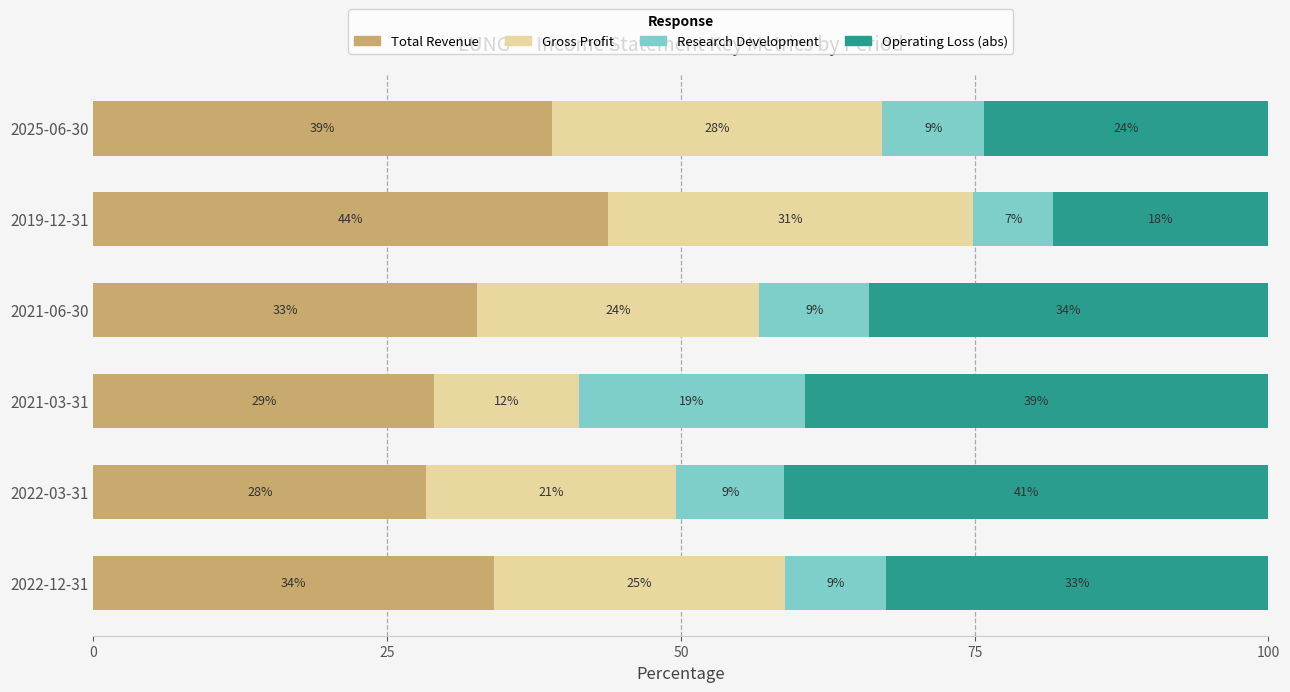

What are all the series names shown in the legend?

Total Revenue, Gross Profit, Research Development, Operating Loss (abs)